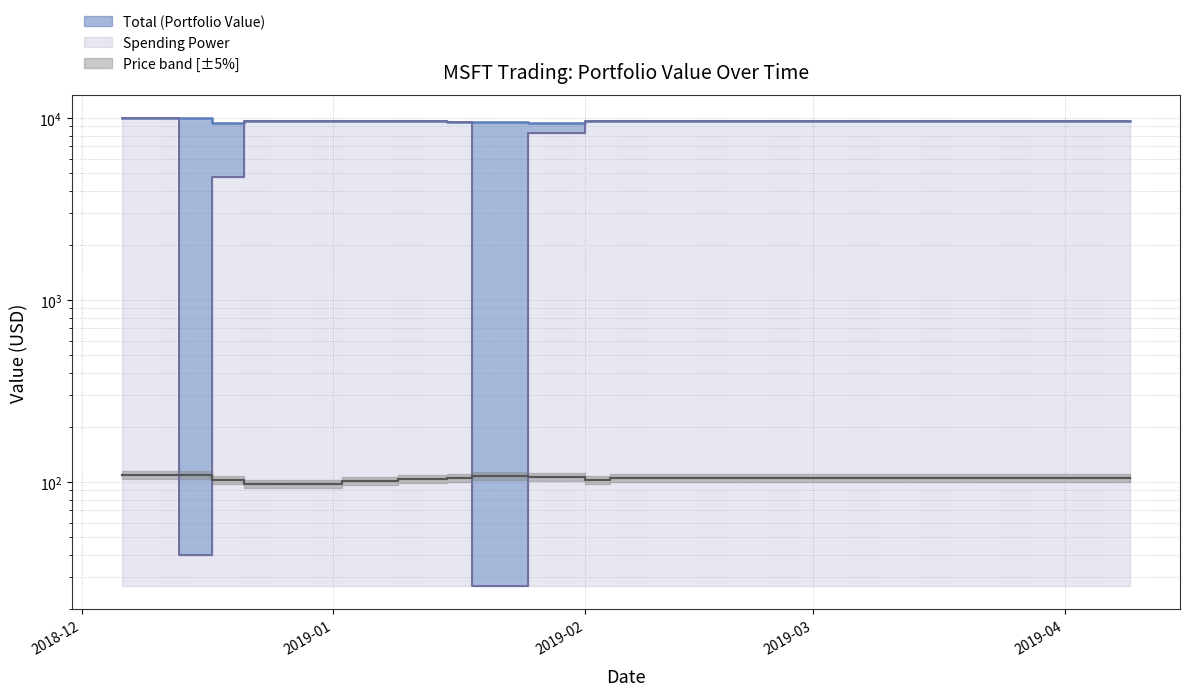

True or false: Total and Price intersect in this chart.

False